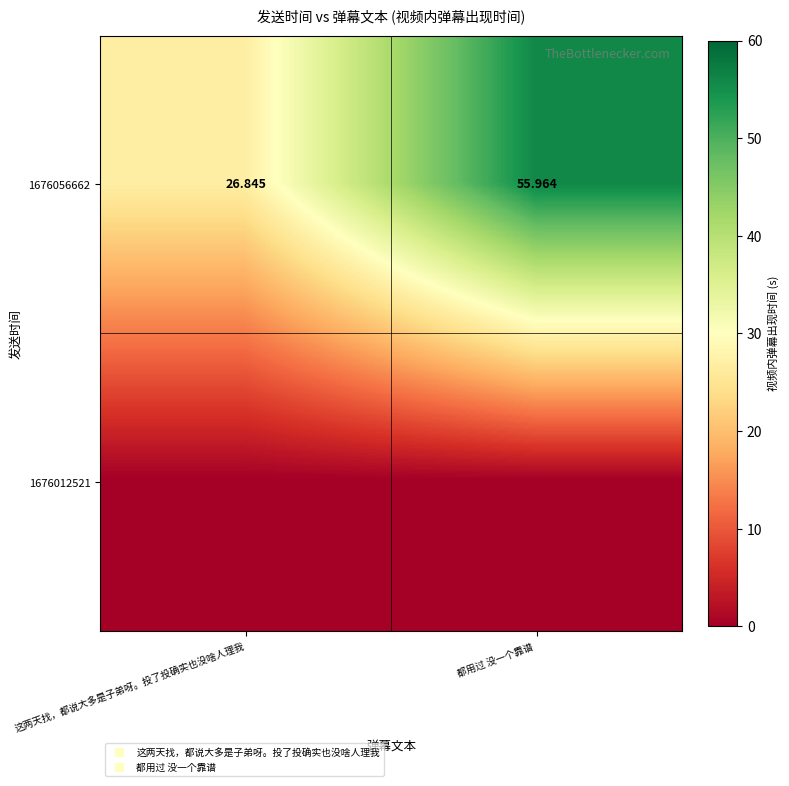

Which label corresponds to the smallest value in the chart?

这两天找，都说大多是子弟呀。投了投确实也没啥人理我